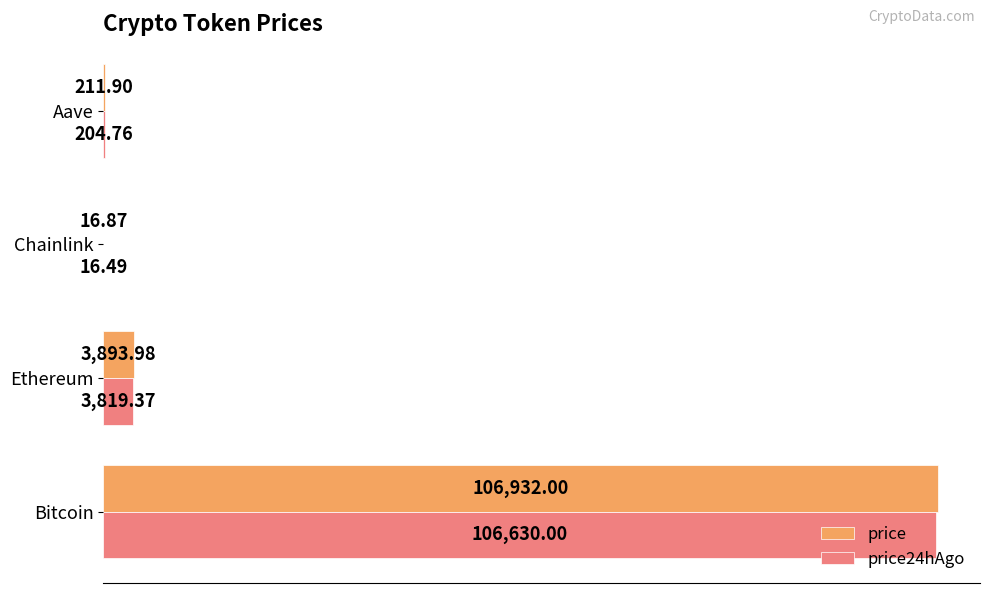

Which category has the highest value in the price24hAgo series?

Bitcoin